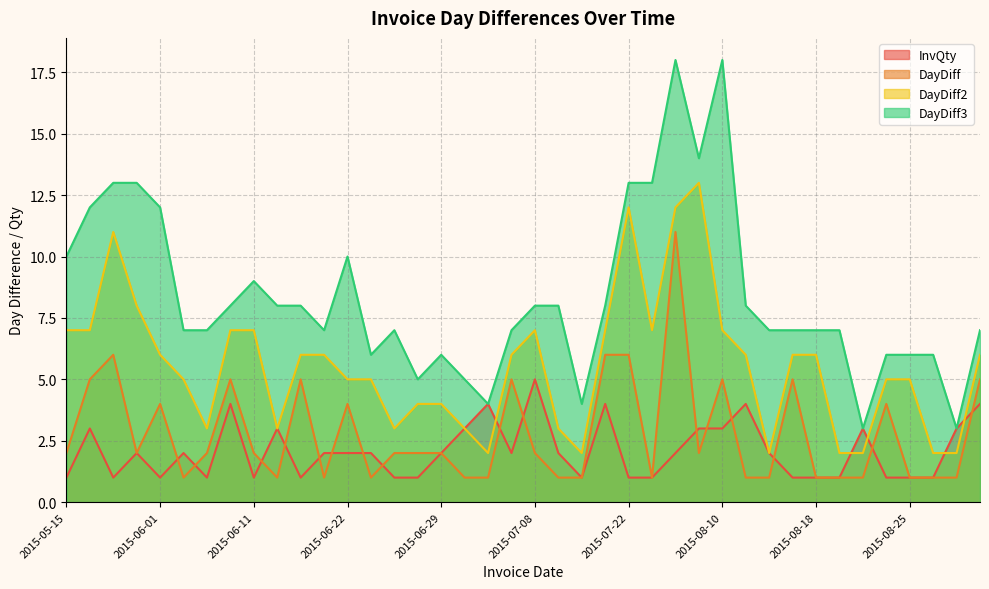

Is it true that DayDiff equals 2 at 2015-06-18?

False